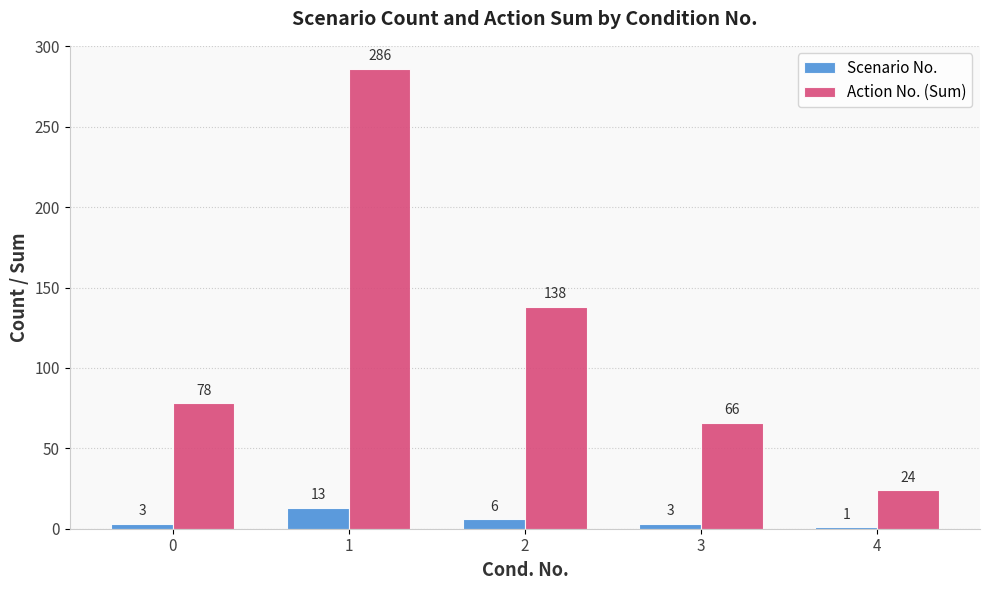

Which series has the widest spread of values?

Action No. (Sum)